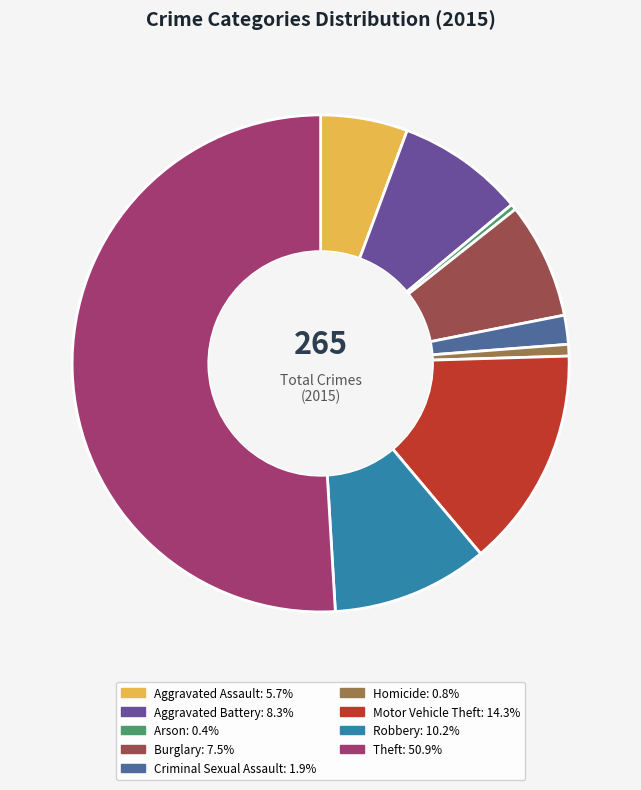

True or false: Aggravated Assault accounts for 6% of the total.

True